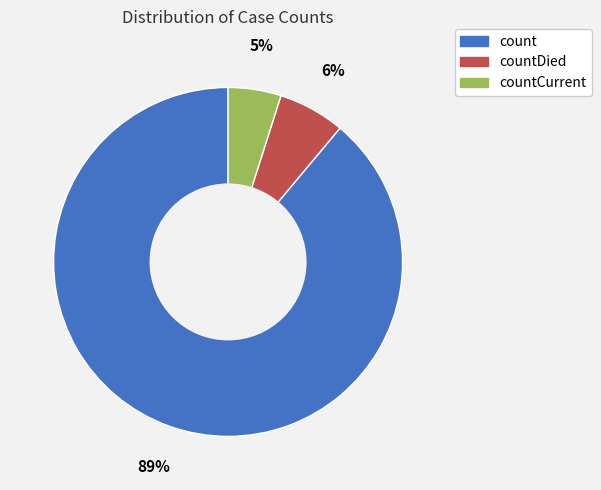

Is the sum of count and countDied greater than half?

Yes